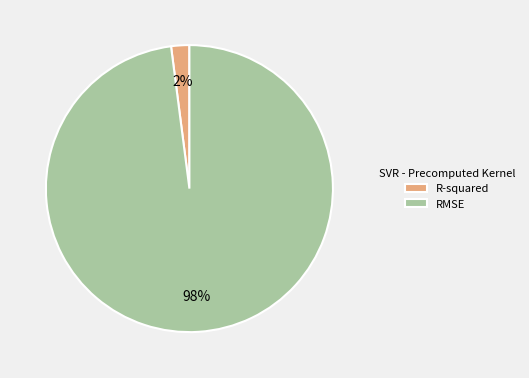

To the nearest percent, what is the average slice percentage?

50%